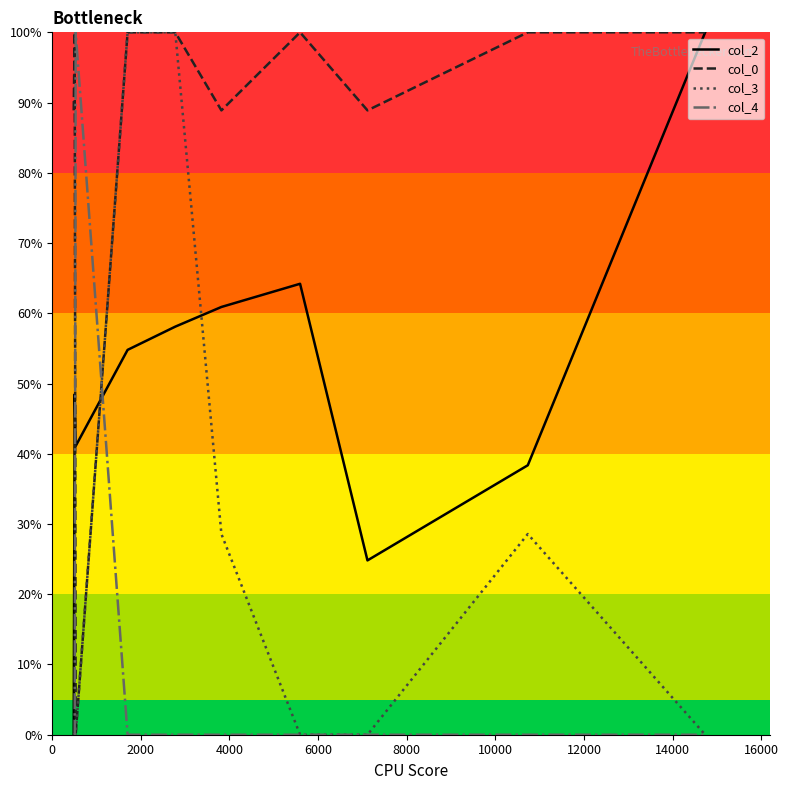

What are all the series names shown in the legend?

col_2, col_0, col_3, col_4